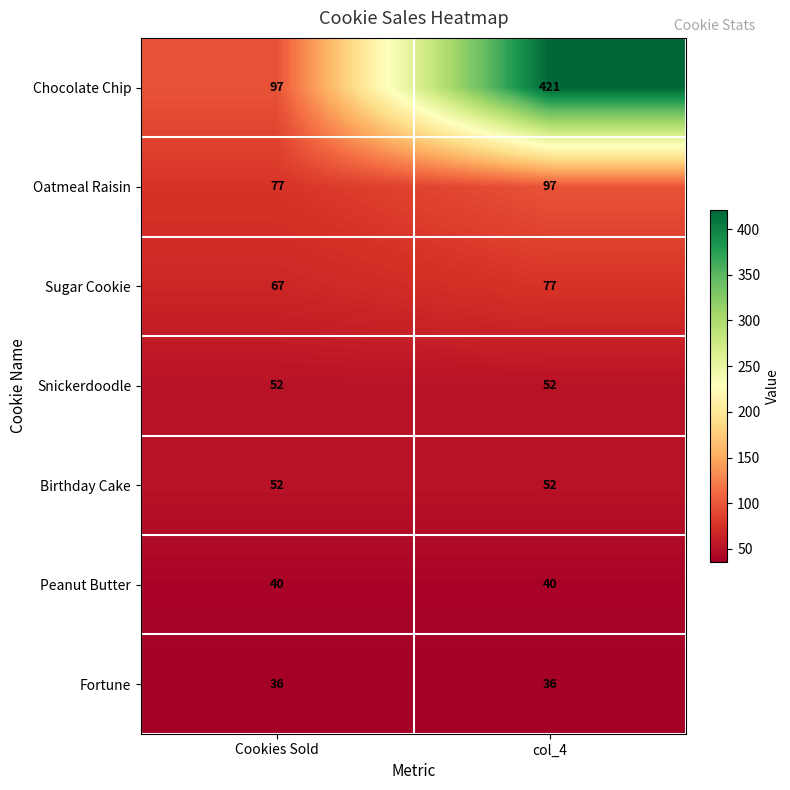

Which series has the widest spread of values?

Chocolate Chip